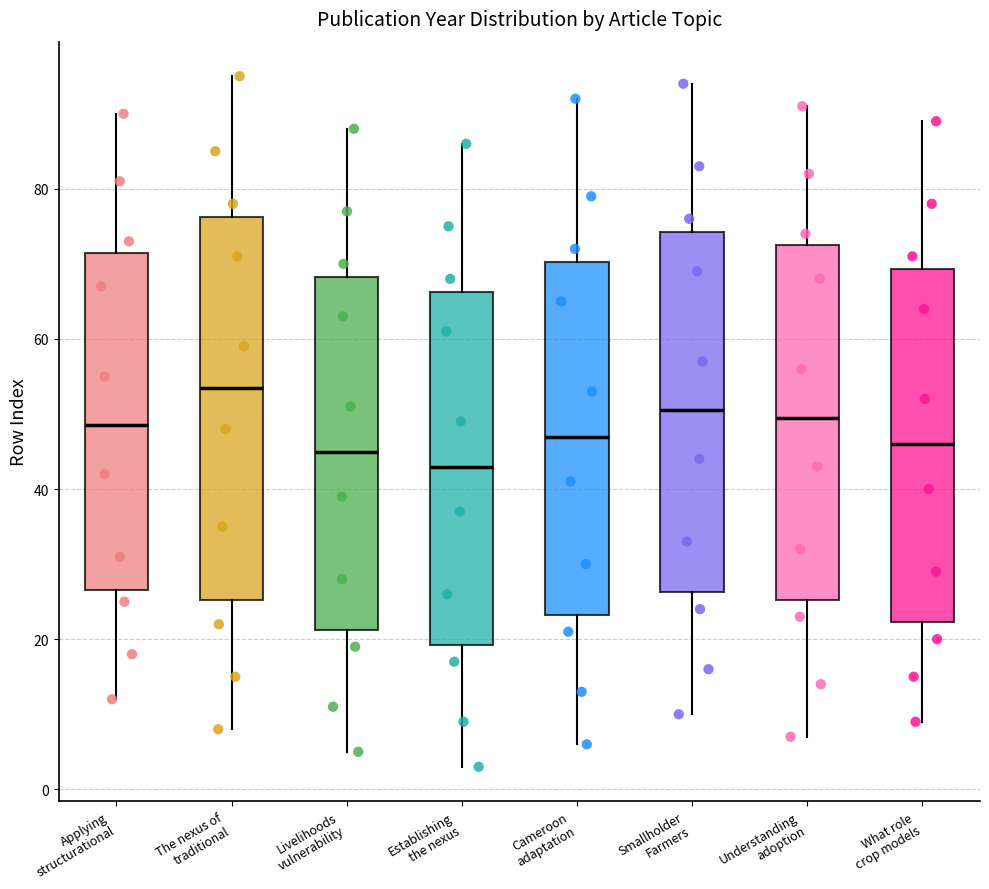

Which box is the tallest, from its lower edge to its upper edge?

The nexus of traditional